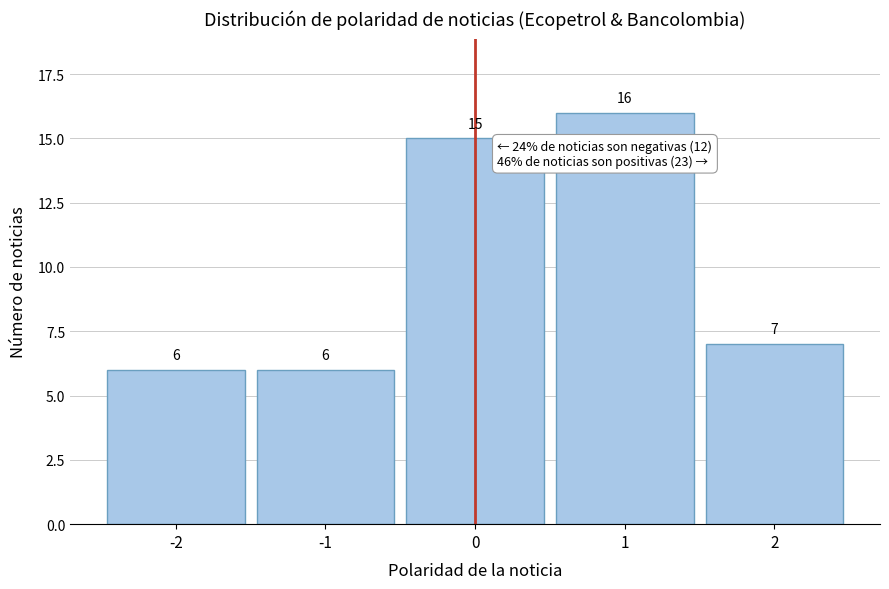

Reading left to right, transcribe this chart: for each bar, give the range it covers on the x-axis and its height.

-2.5 to -1.5: 6
-1.5 to -0.5: 6
-0.5 to 0.5: 15
0.5 to 1.5: 16
1.5 to 2.5: 7